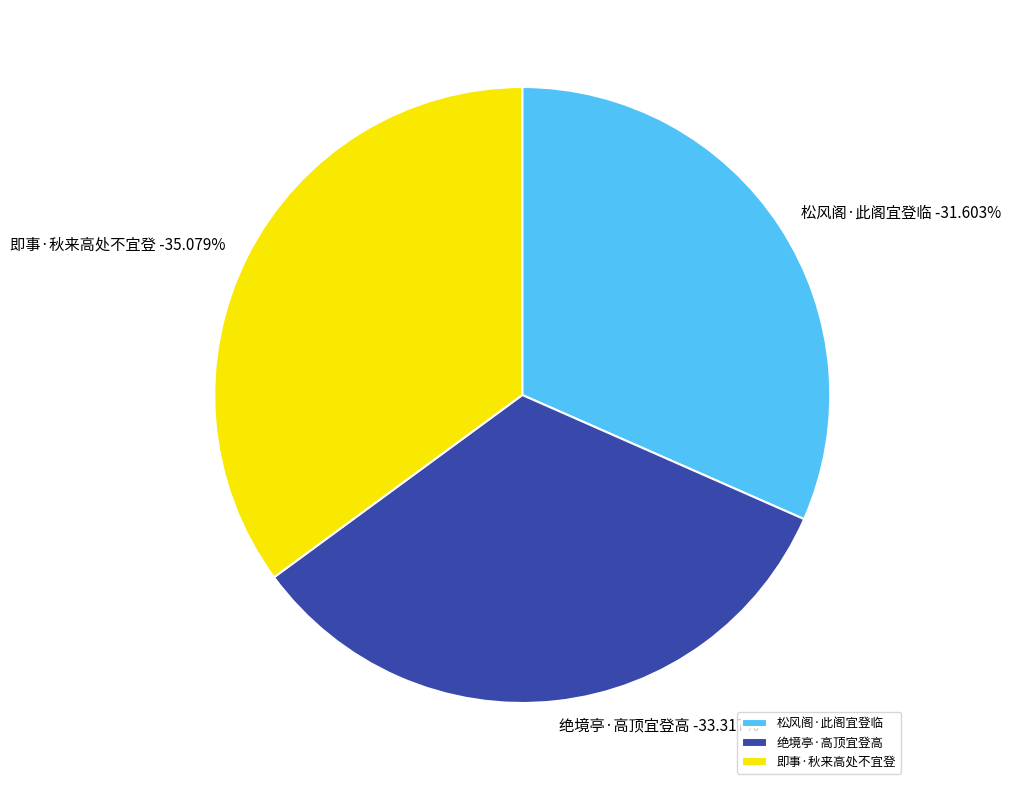

To the nearest percent, what percentage of the pie is 松风阁·此阁宜登临?

32%